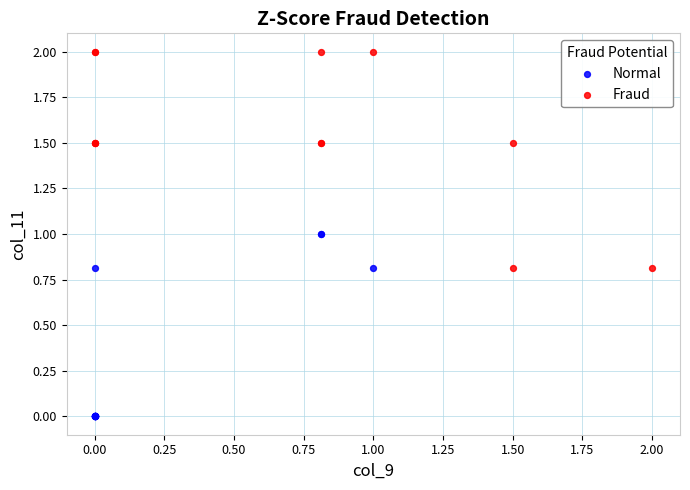

Which series reaches the minimum Y coordinate?

Normal